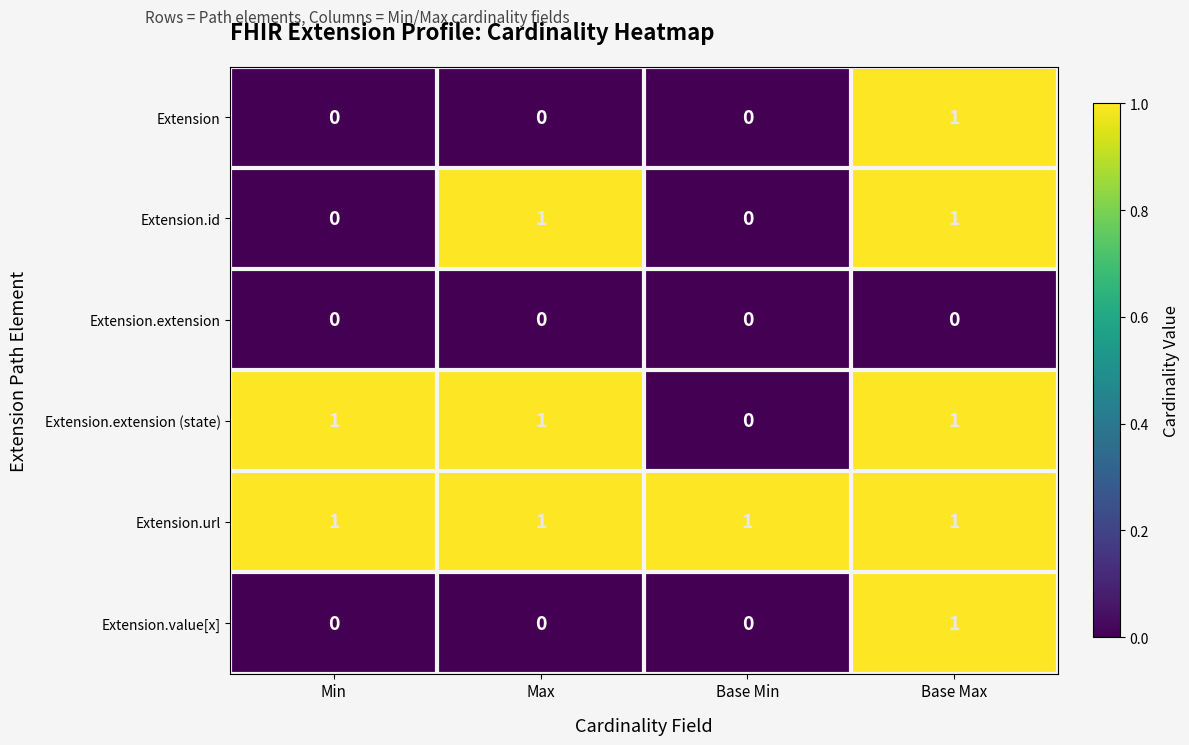

True or false: Extension.id has a value of 0 at Max.

False